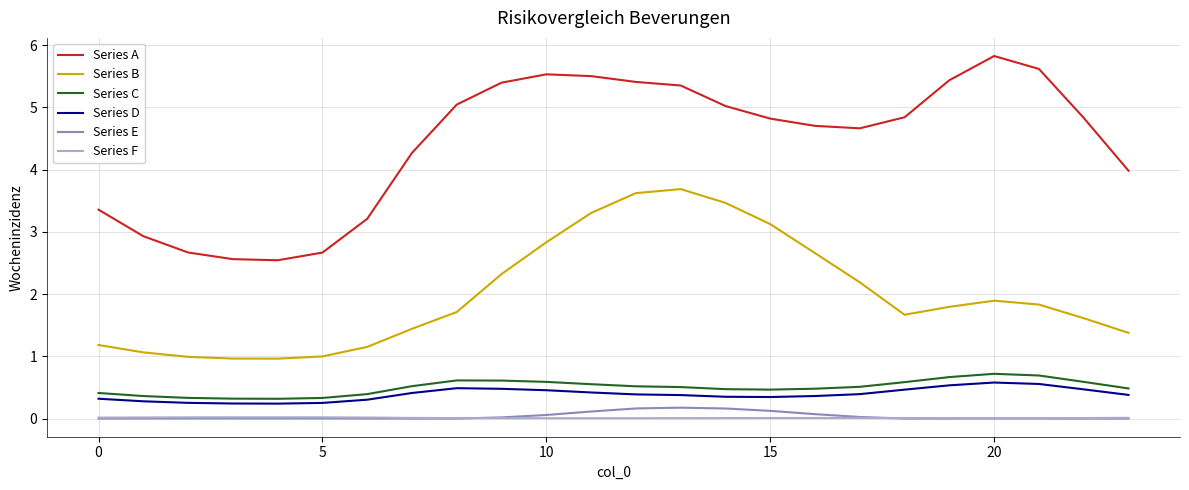

Which series has the largest total across all categories?

Series A